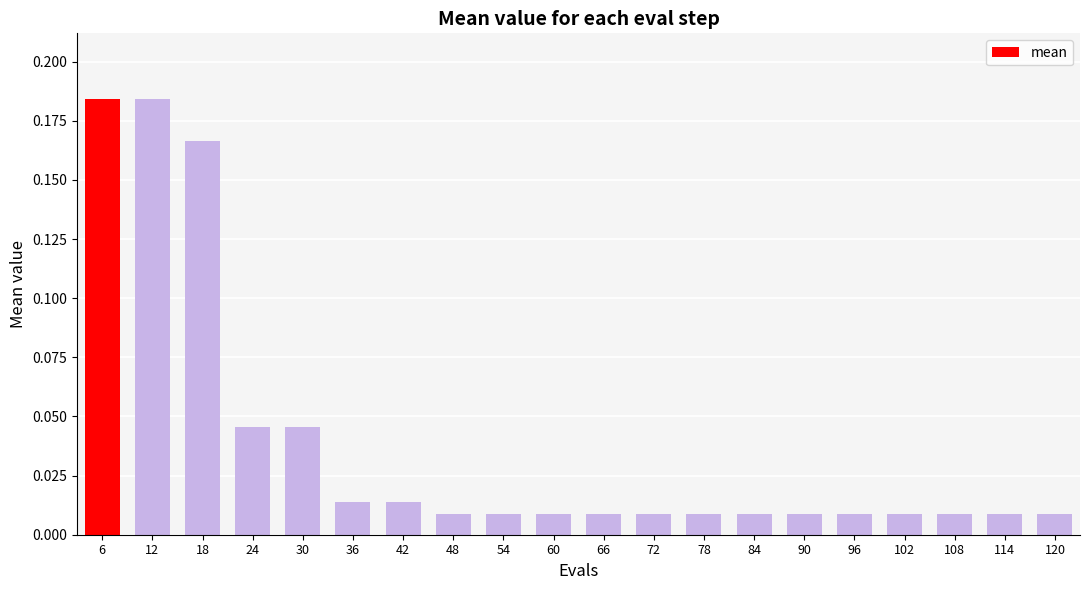

Which has a higher value, 30 or 18?

18